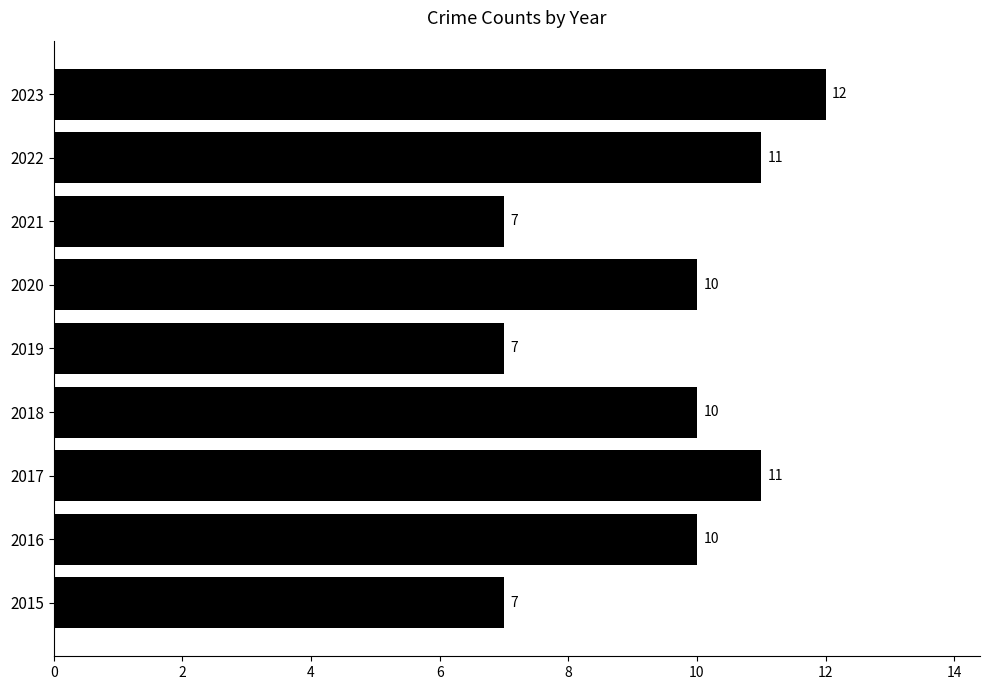

What is the minimum value shown in the chart?

7